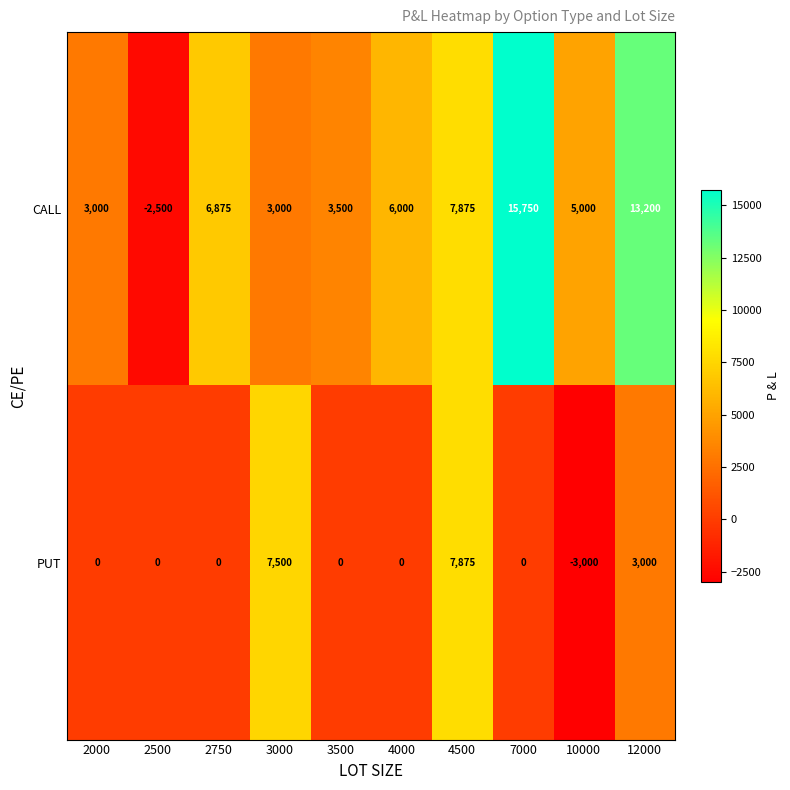

Reading right to left, transcribe all the data shown in this chart.

CALL: 13200	5000	15750	7875	6000	3500	3000	6875	-2500	3000
PUT: 3000	-3000	0	7875	0	0	7500	0	0	0